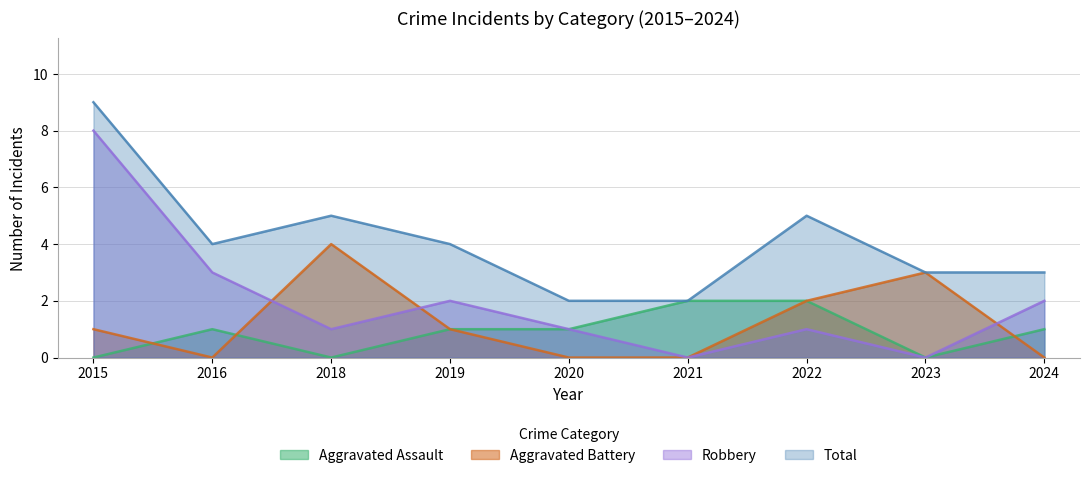

Reading left to right, what are all the values shown in this chart?

Aggravated Assault: 0	1	0	1	1	2	2	0	1
Aggravated Battery: 1	0	4	1	0	0	2	3	0
Robbery: 8	3	1	2	1	0	1	0	2
Total: 9	4	5	4	2	2	5	3	3